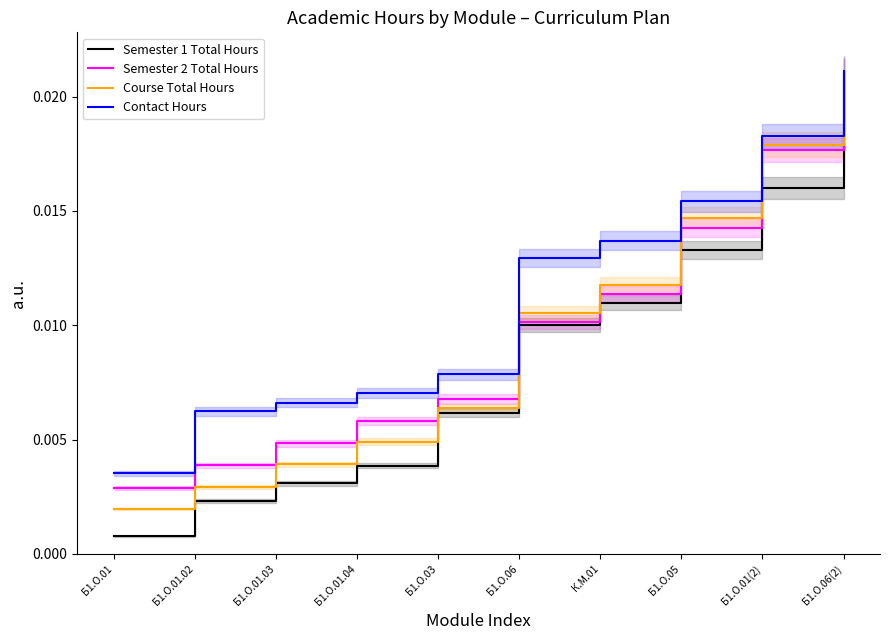

Which series has the widest spread of values?

Semester 1 Total Hours